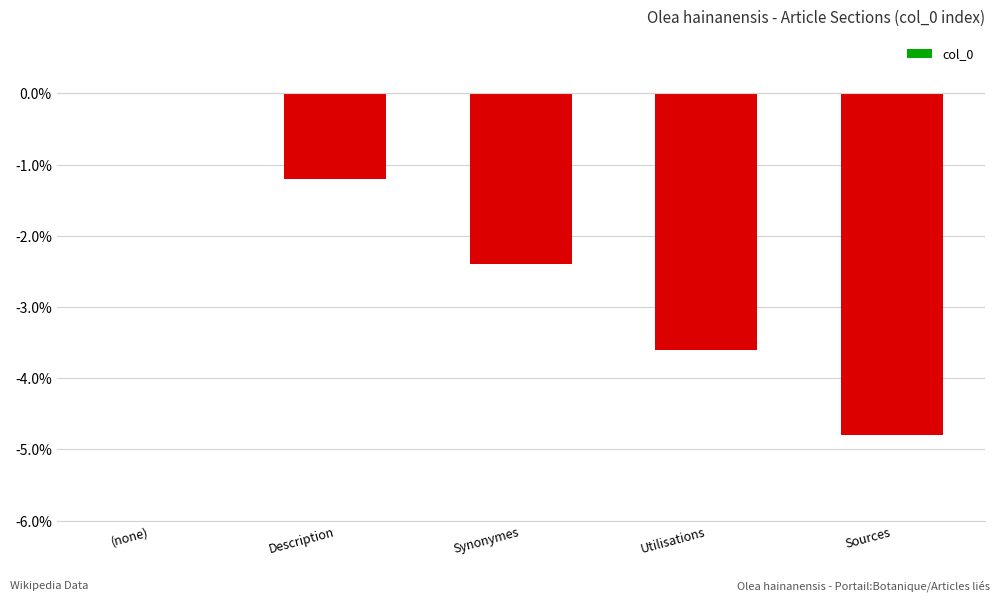

Reading left to right, what are all the values shown in this chart?

0.0	-1.2	-2.4	-3.6	-4.8